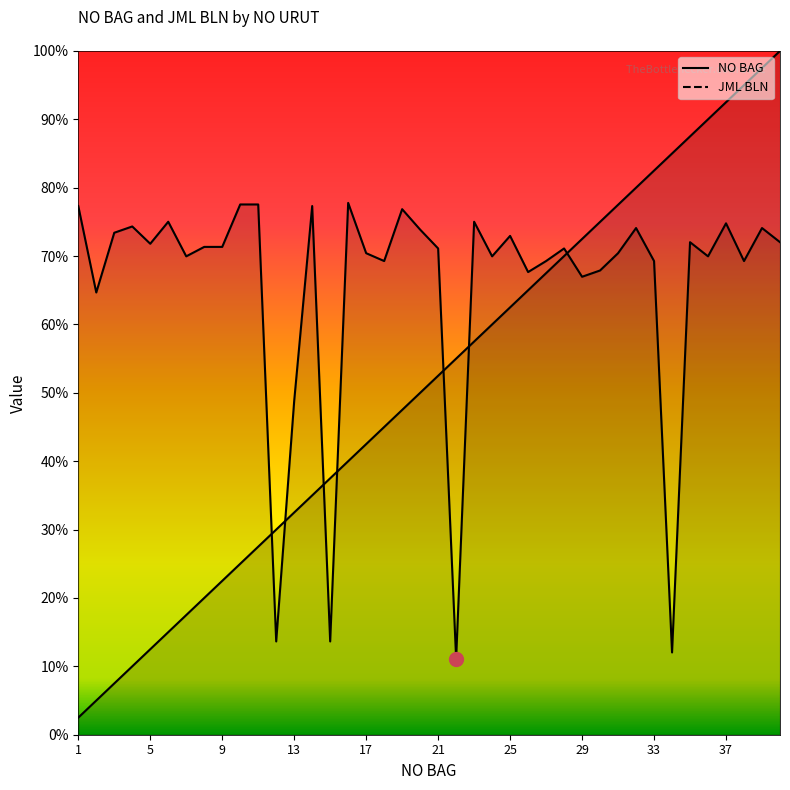

List the series in order of their overall mean, lowest first.

NO BAG, JML BLN